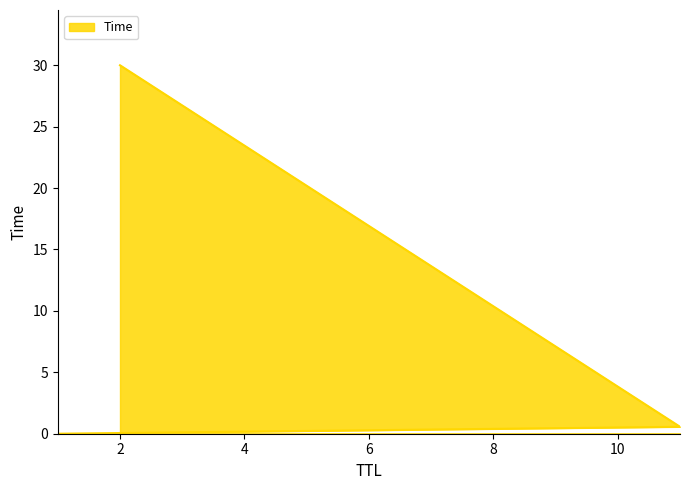

What is the maximum value shown in the chart?

30.0